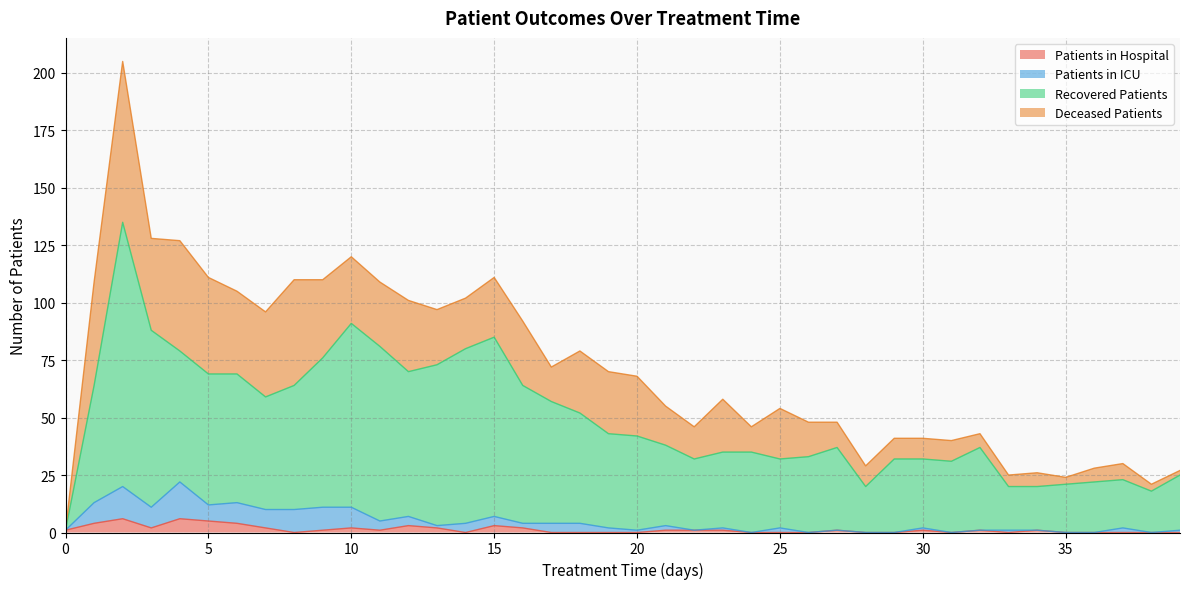

Is the value of patients_in_hospital at 32 greater than the value of recovered_patients at 19?

No